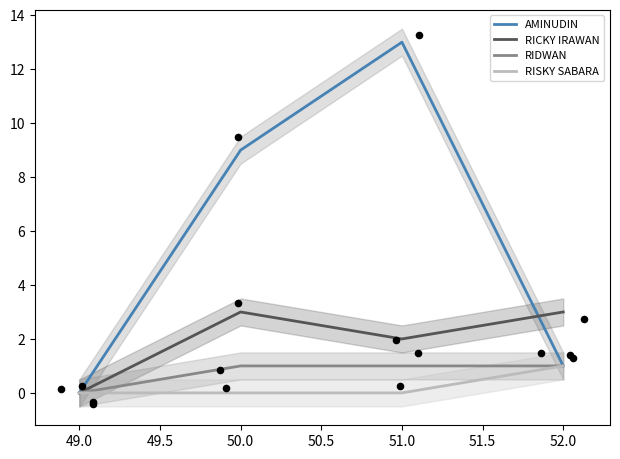

At how many categories does at least one series exceed 5?

2